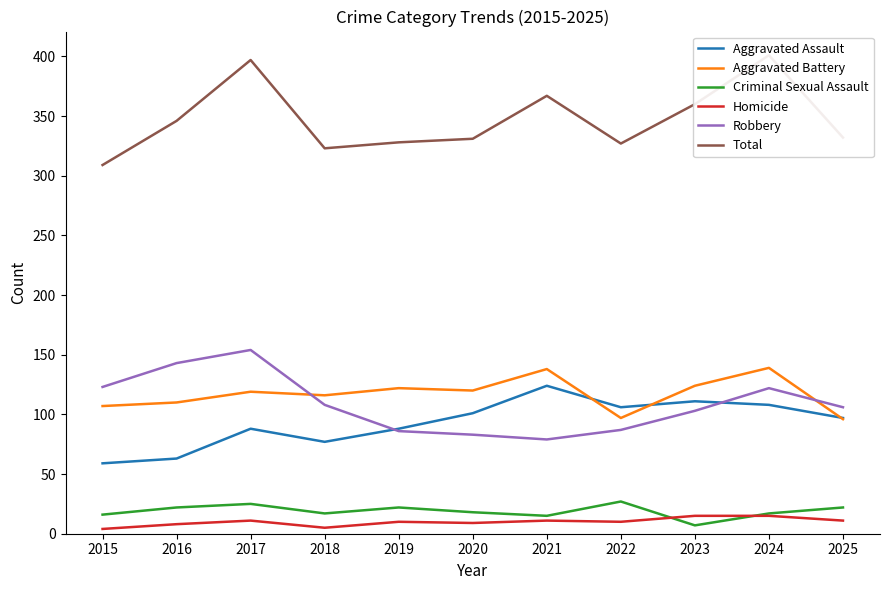

Does the chart display data point markers on the line(s)?

No